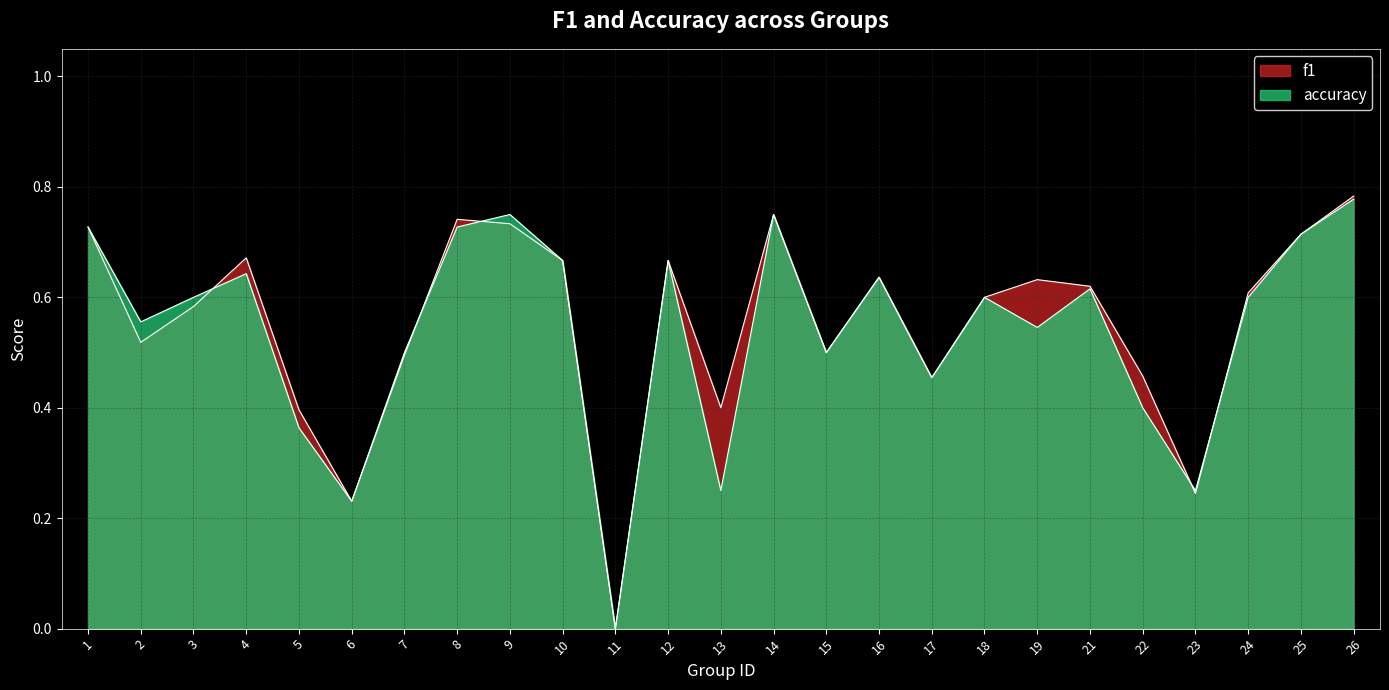

Rank the series by their maximum value, from lowest to highest.

accuracy, f1